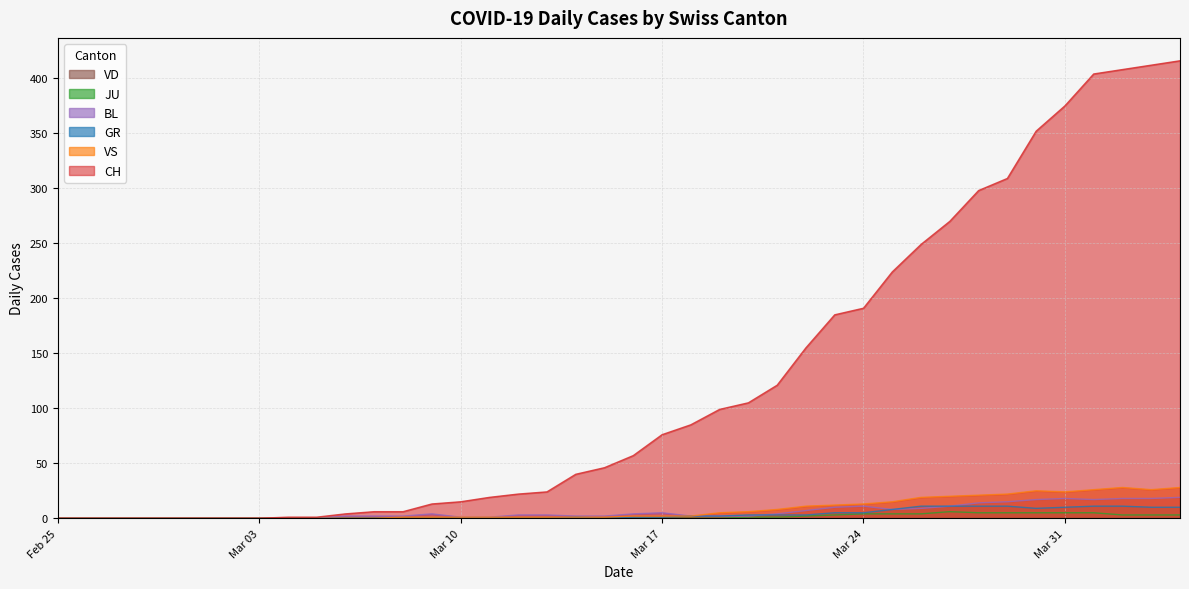

In GR_line, how many points are lower than both neighbors (excluding endpoints)?

2